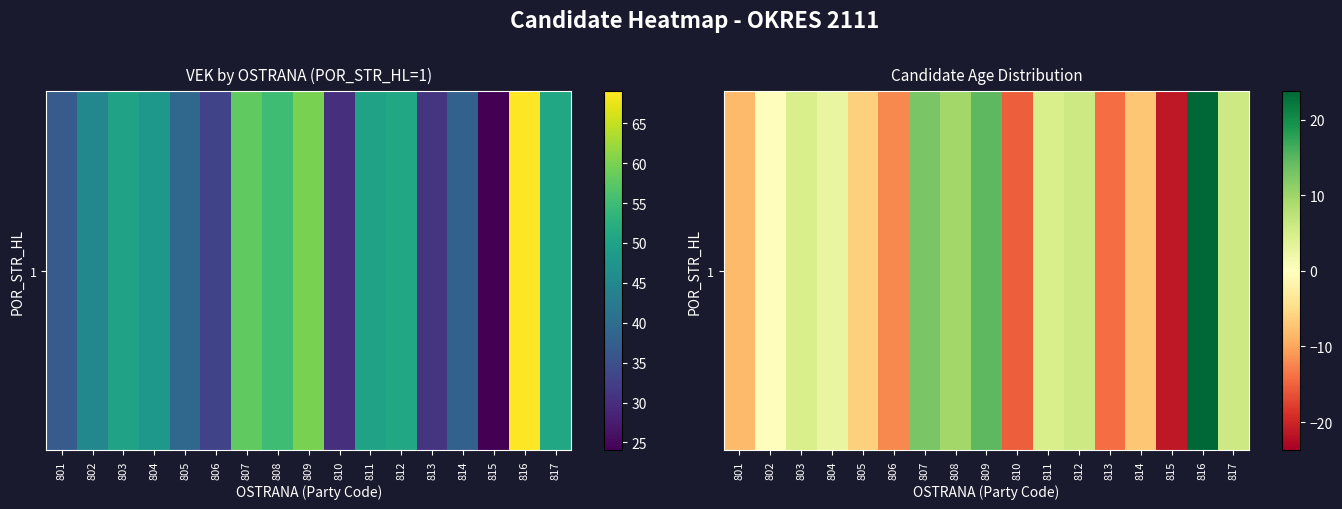

What is the change in value from 801 to 804?

+11.0